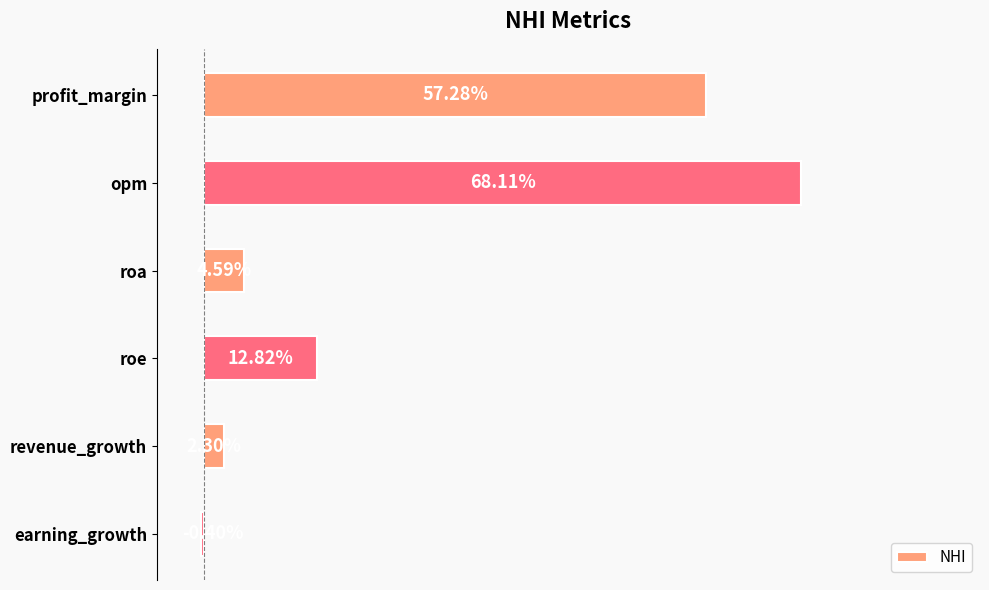

Between earning_growth and opm, which is larger?

opm